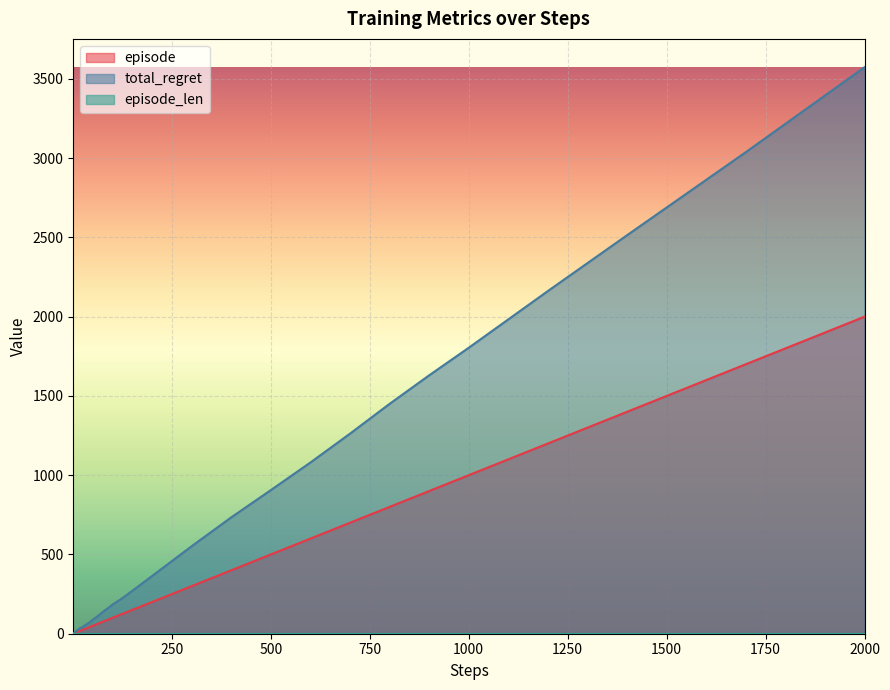

Which category has the highest value in the total_regret series?

2000